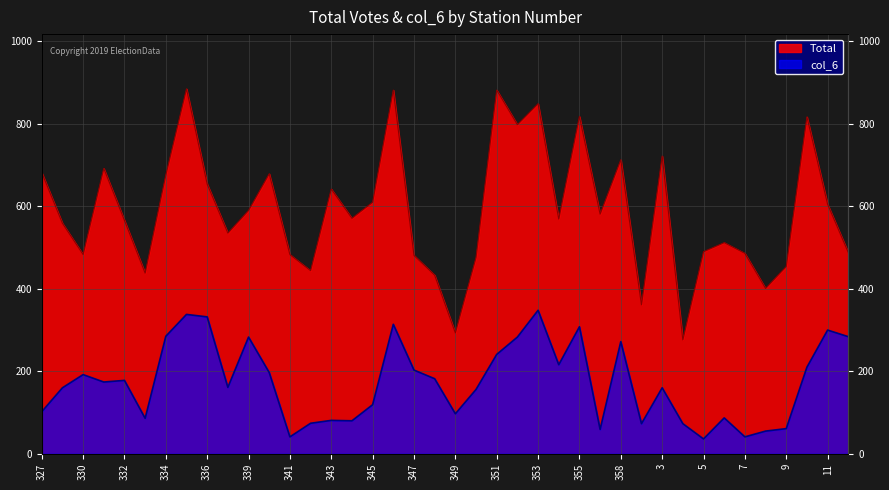

True or false: Total and col_6 intersect in this chart.

False